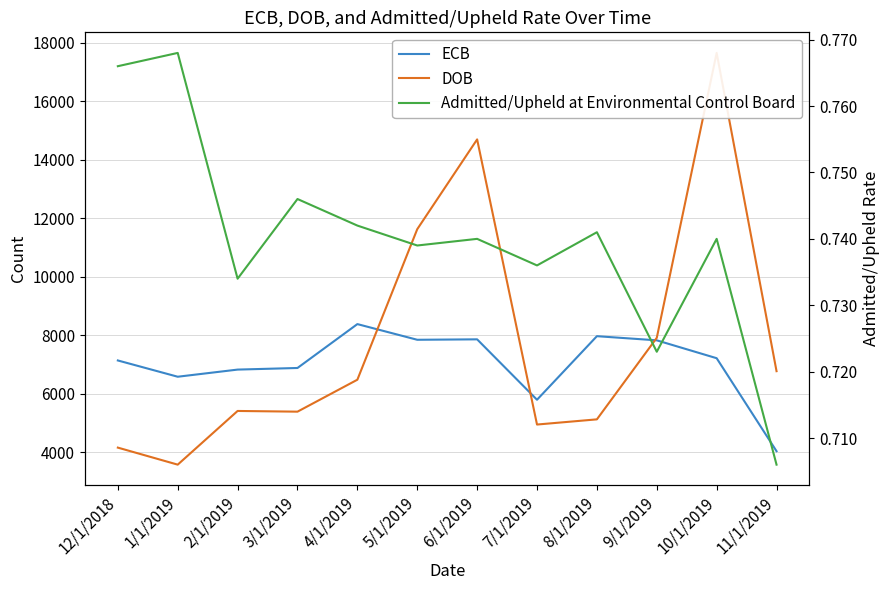

Between 4/1/2019 and 6/1/2019, which series saw the biggest shift?

DOB